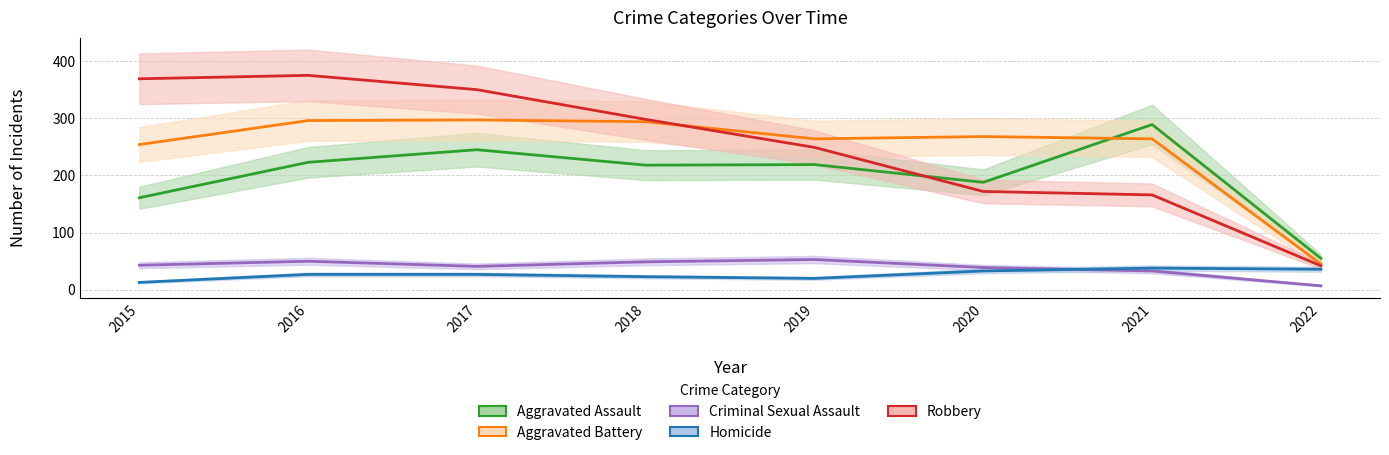

At which category is the sum across all series the highest?

2016